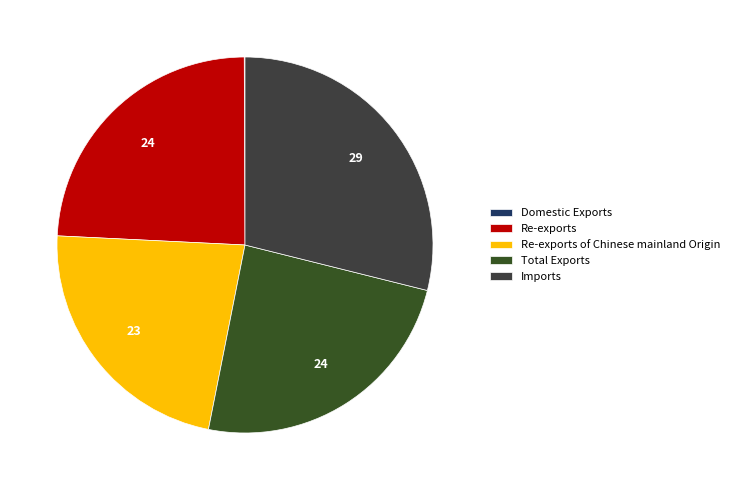

Does Re-exports account for over 50% of the chart?

No